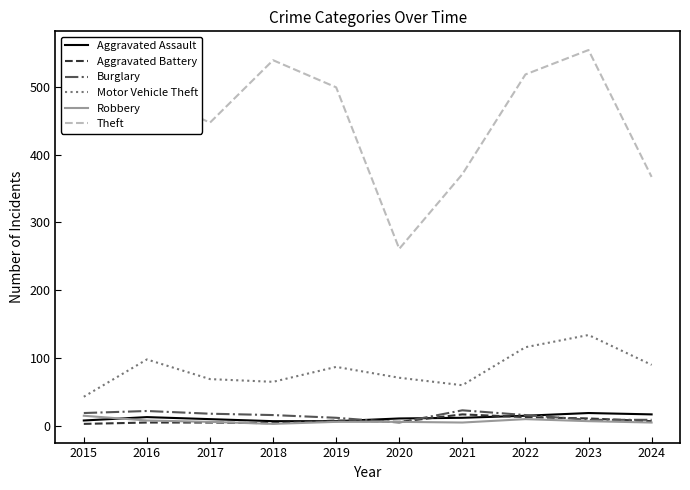

True or false: Burglary and Theft intersect in this chart.

False